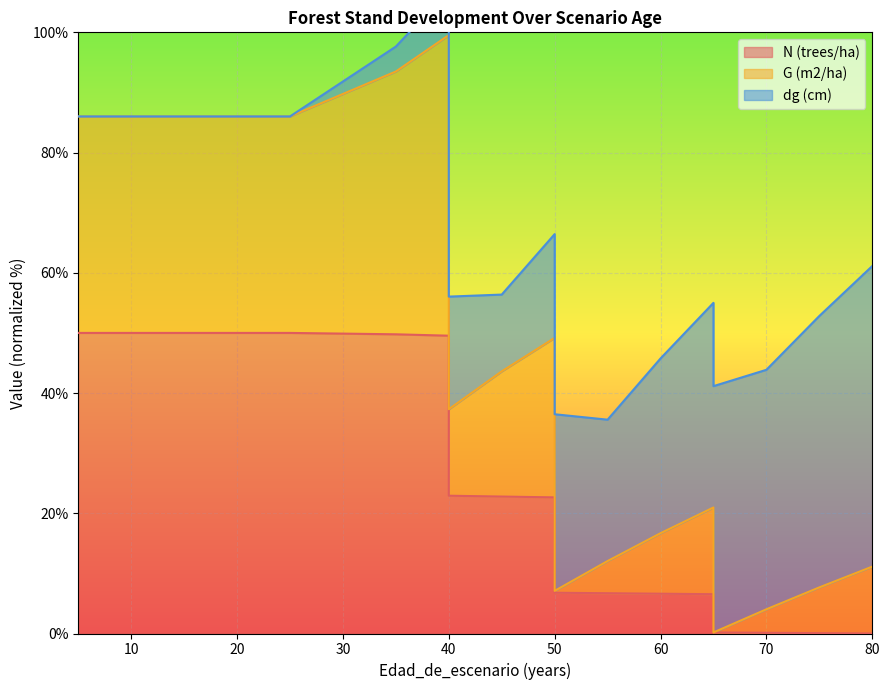

In G (m2/ha), how many points are higher than both neighbors (excluding endpoints)?

3